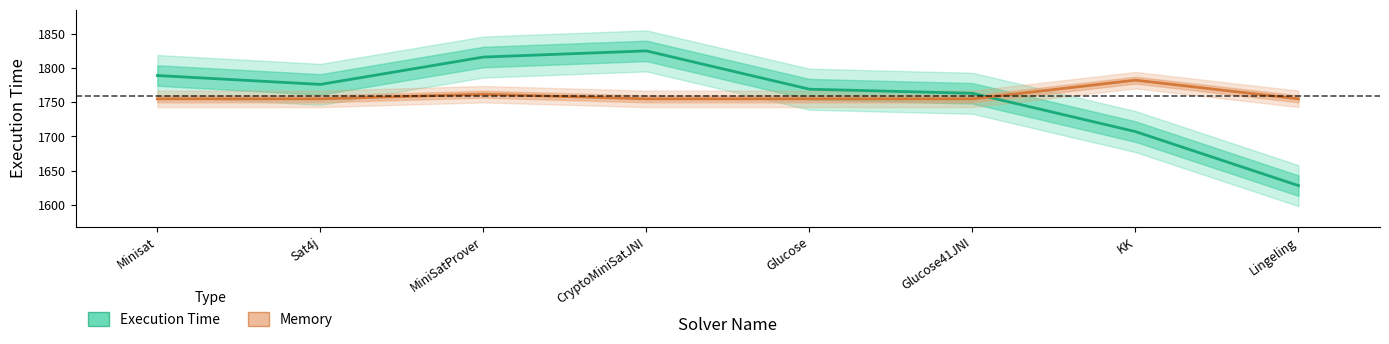

What is the sum of all Execution Time values?

14073.0